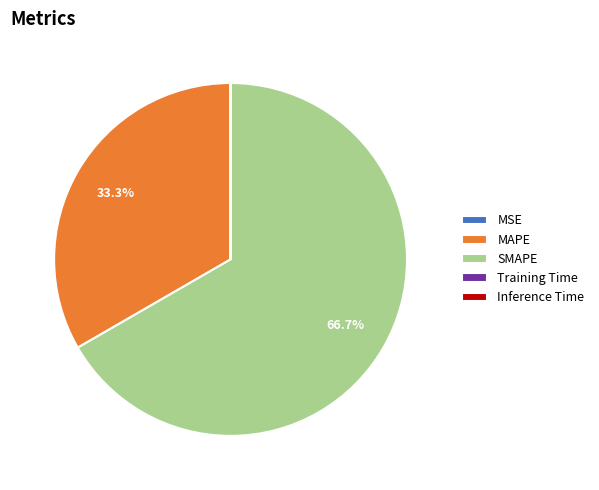

What is the largest slice in the pie chart?

SMAPE